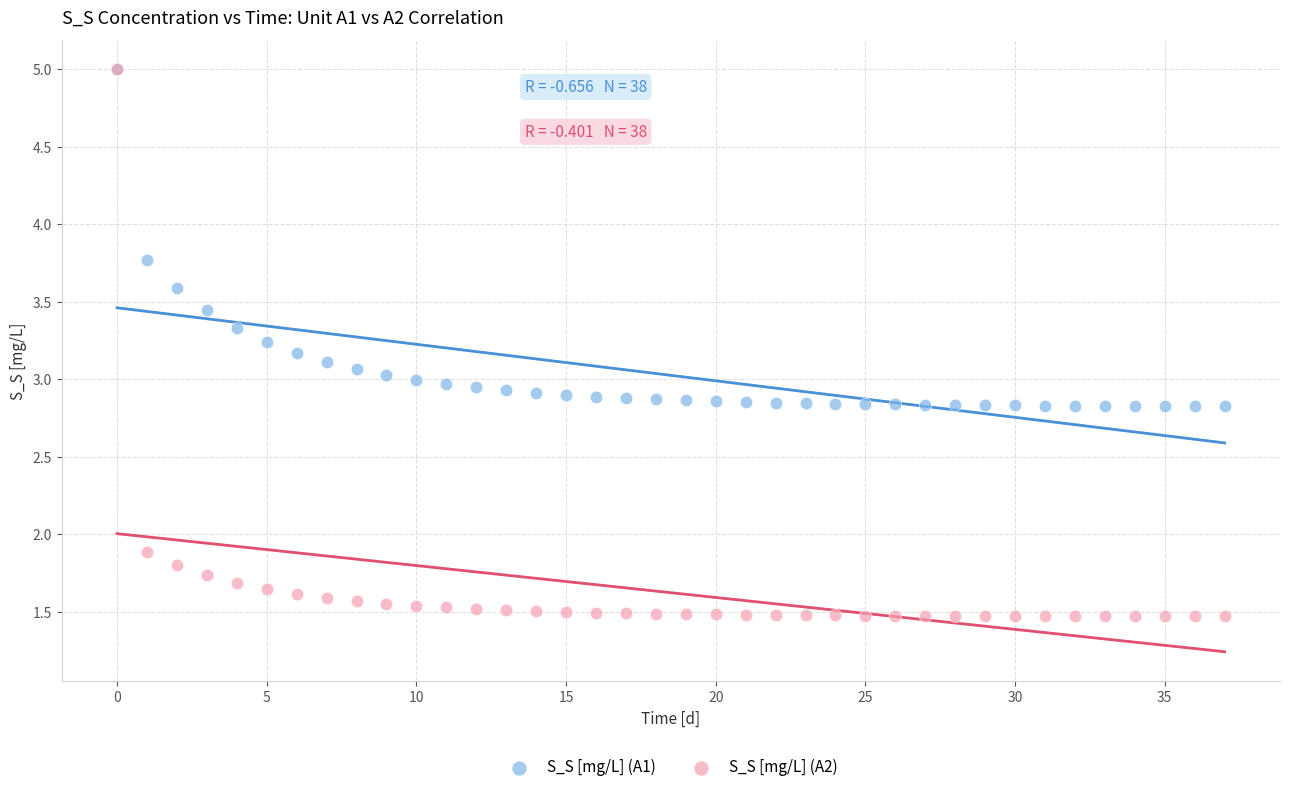

Which series has the largest Y range (max minus min)?

S_S [mg/L] (A2)